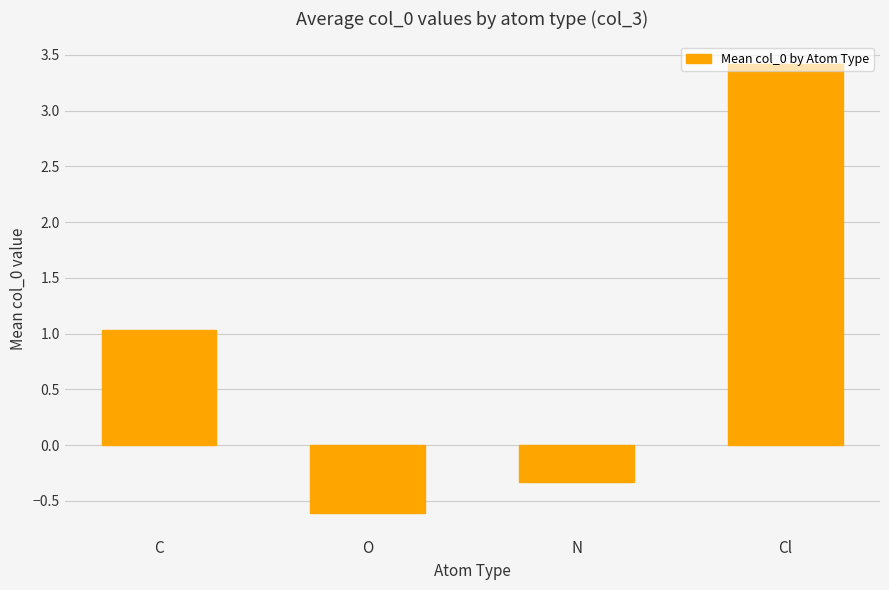

Does the chart contain stacked bars?

No